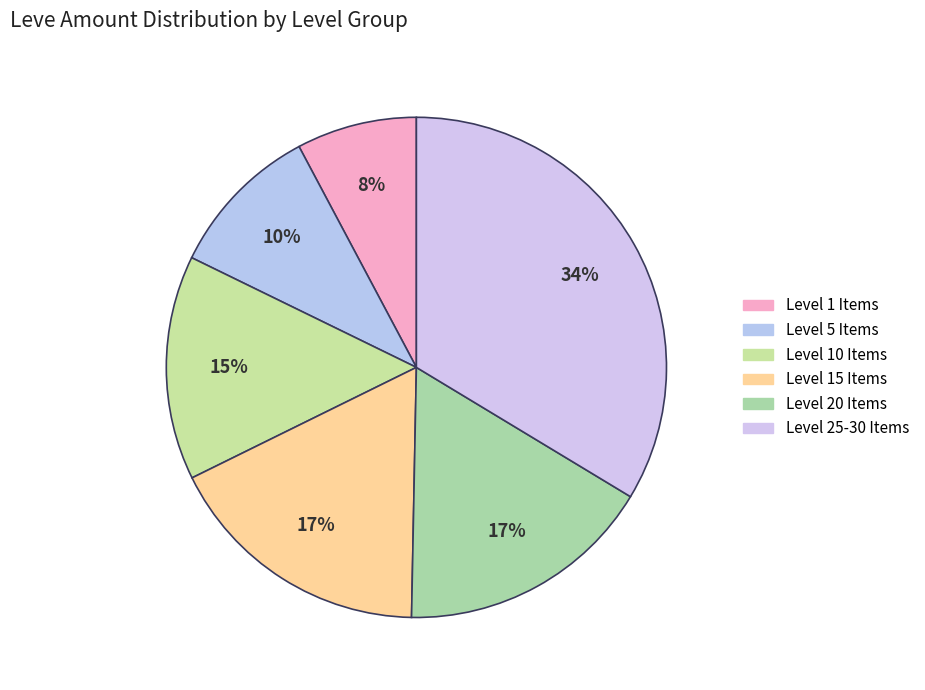

Count the number of slices in the pie.

6